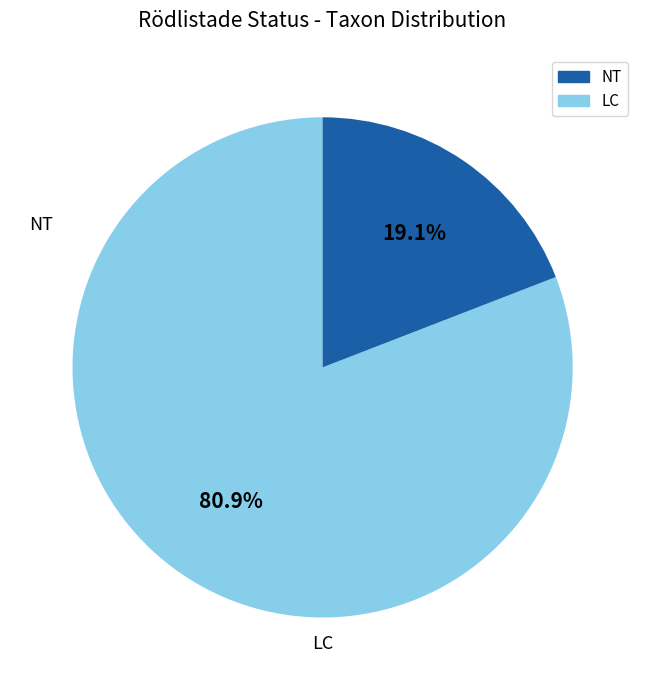

Is there any slice that represents more than half of the pie?

Yes